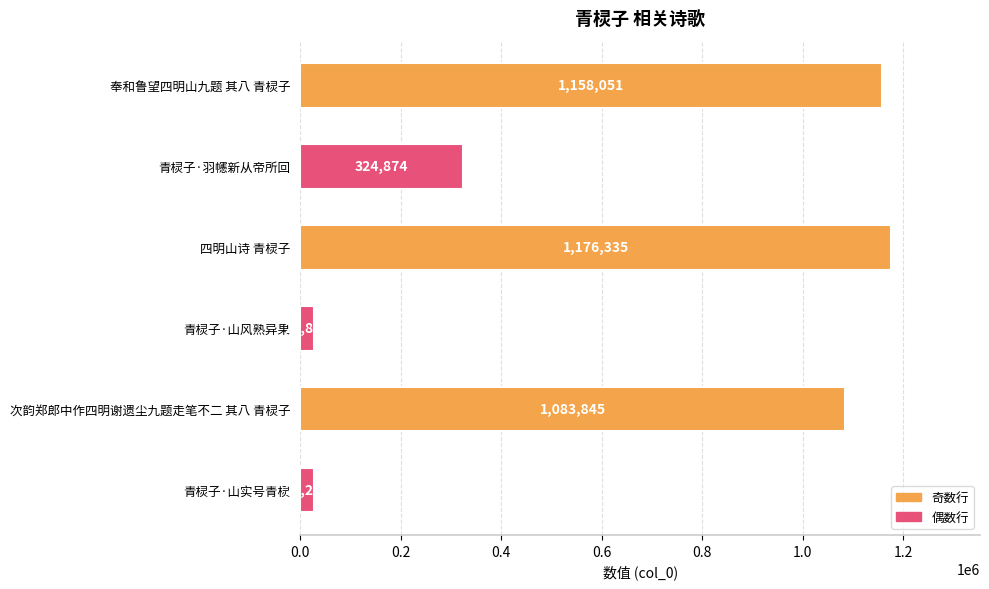

Reading bottom to top, what are all the values shown in this chart?

28205	1083845	27881	1176335	324874	1158051